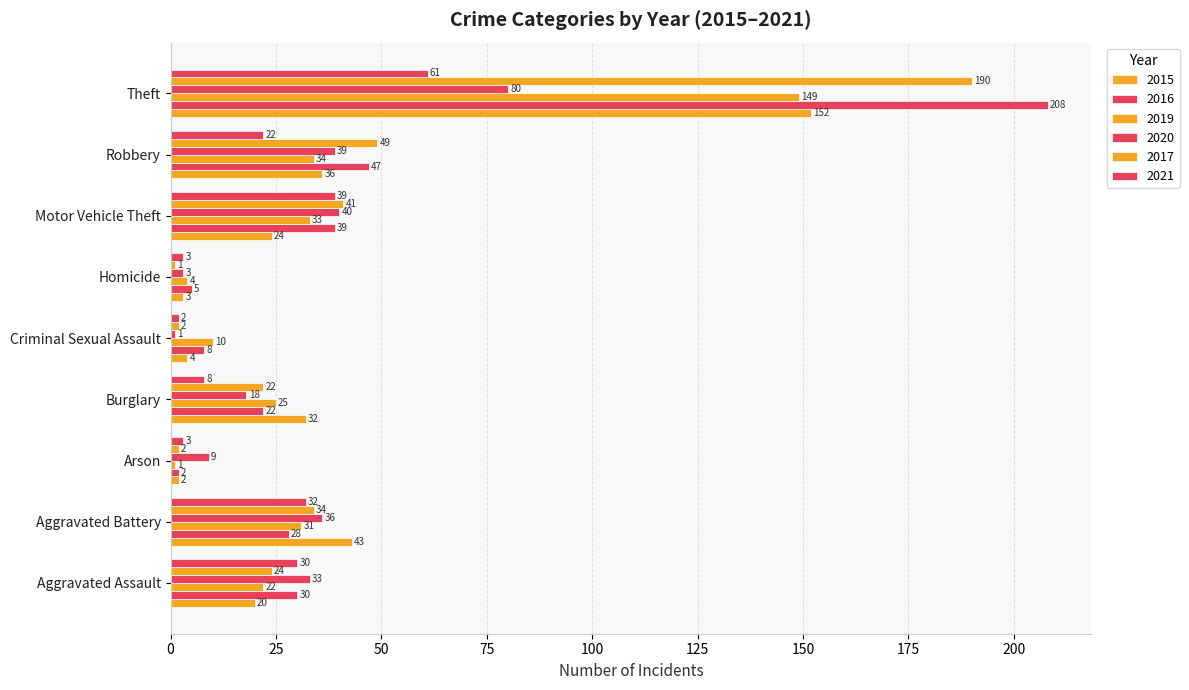

Reading left to right, what are all the values shown in this chart?

2015: Aggravated Assault=20	Aggravated Battery=43	Arson=2	Burglary=32	Criminal Sexual Assault=4	Homicide=3	Motor Vehicle Theft=24	Robbery=36	Theft=152
2016: Aggravated Assault=30	Aggravated Battery=28	Arson=2	Burglary=22	Criminal Sexual Assault=8	Homicide=5	Motor Vehicle Theft=39	Robbery=47	Theft=208
2019: Aggravated Assault=22	Aggravated Battery=31	Arson=1	Burglary=25	Criminal Sexual Assault=10	Homicide=4	Motor Vehicle Theft=33	Robbery=34	Theft=149
2020: Aggravated Assault=33	Aggravated Battery=36	Arson=9	Burglary=18	Criminal Sexual Assault=1	Homicide=3	Motor Vehicle Theft=40	Robbery=39	Theft=80
2017: Aggravated Assault=24	Aggravated Battery=34	Arson=2	Burglary=22	Criminal Sexual Assault=2	Homicide=1	Motor Vehicle Theft=41	Robbery=49	Theft=190
2021: Aggravated Assault=30	Aggravated Battery=32	Arson=3	Burglary=8	Criminal Sexual Assault=2	Homicide=3	Motor Vehicle Theft=39	Robbery=22	Theft=61